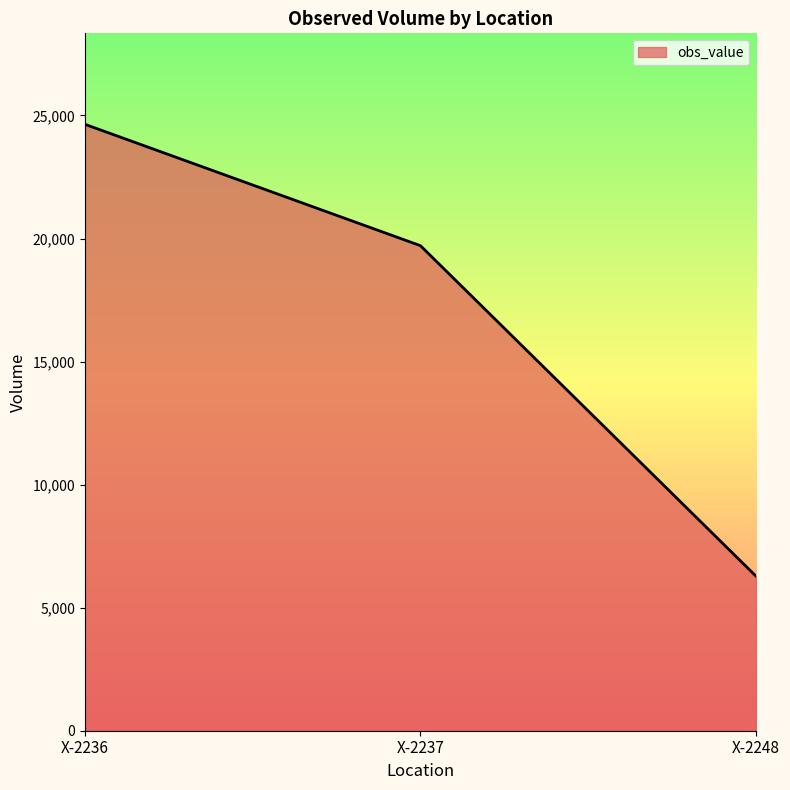

List the labels in order of value, largest first.

X-2236, X-2237, X-2248